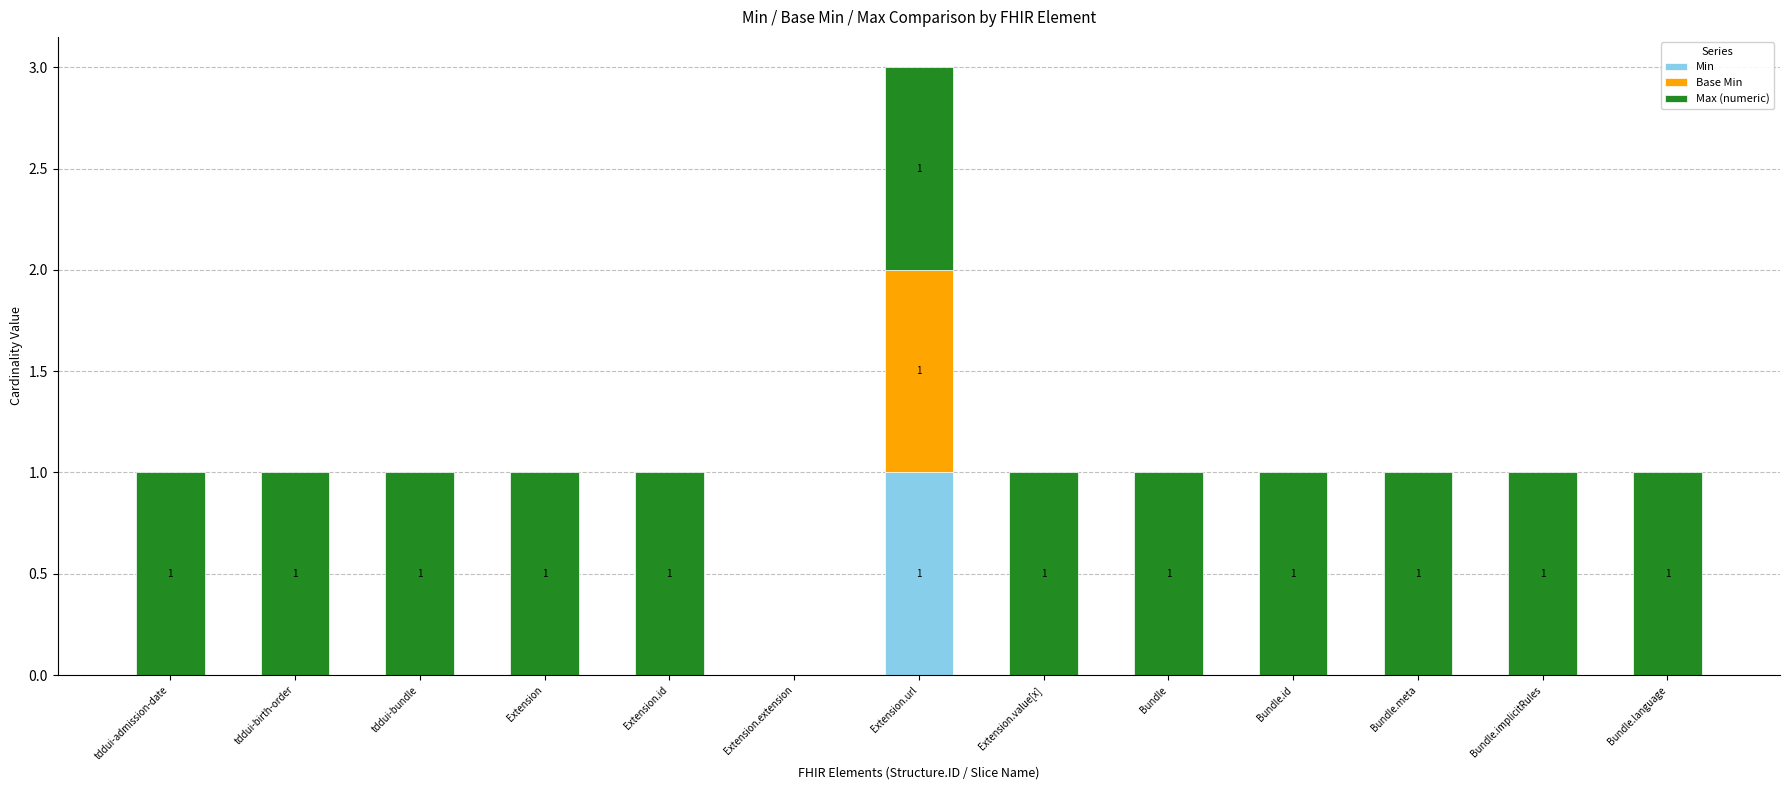

Count the number of data series in this chart.

3